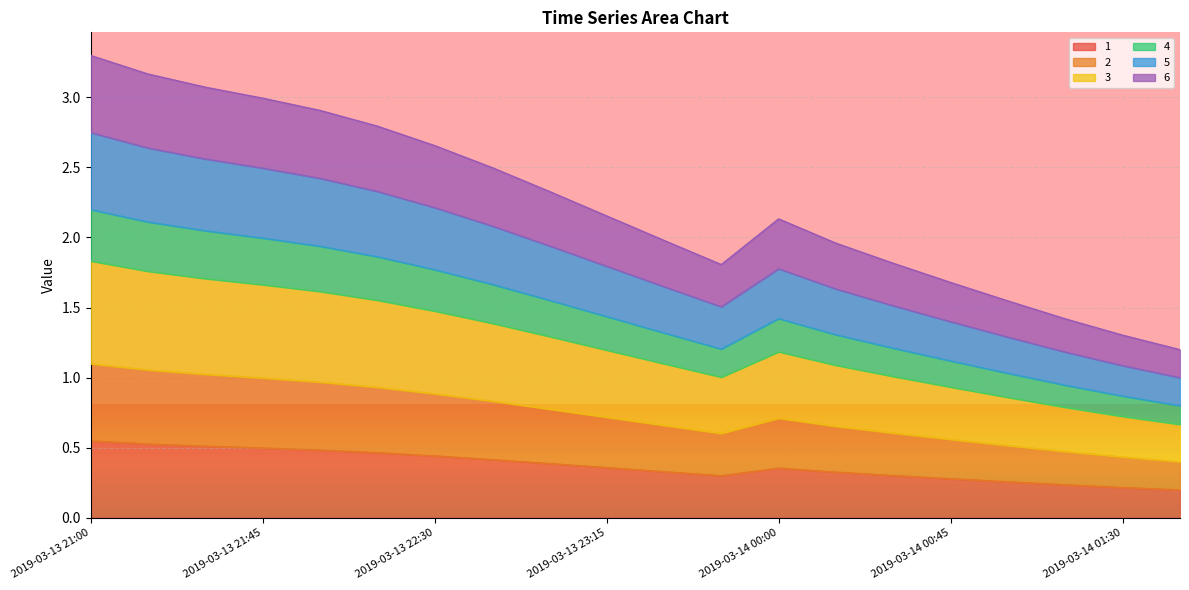

At which label is 6 closest to 2?

2019-03-13 23:30